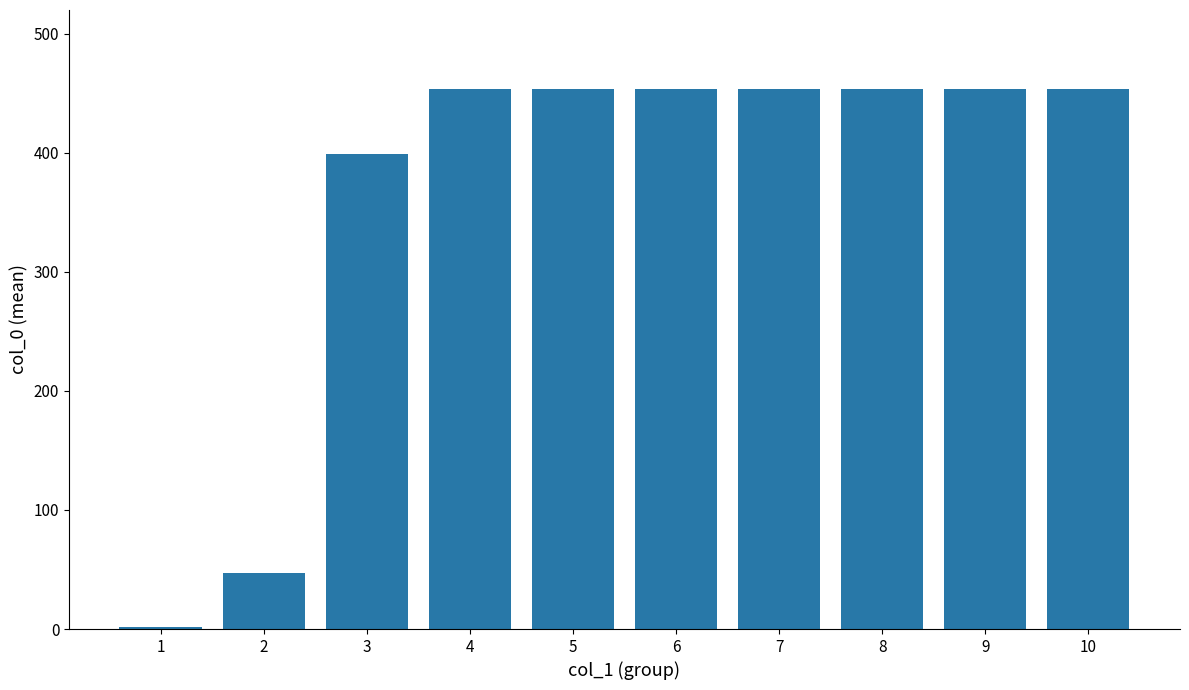

True or false: the data shows 736.9 at 8.

False